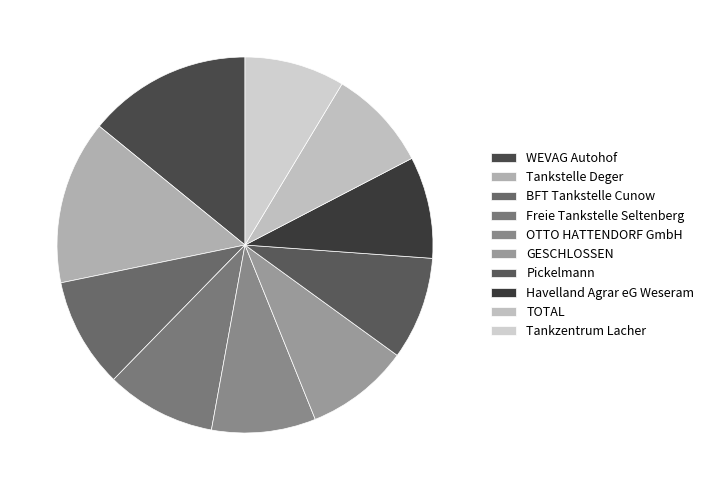

To the nearest percent, what is the difference between the TOTAL and BFT Tankstelle Cunow slice percentages?

1%